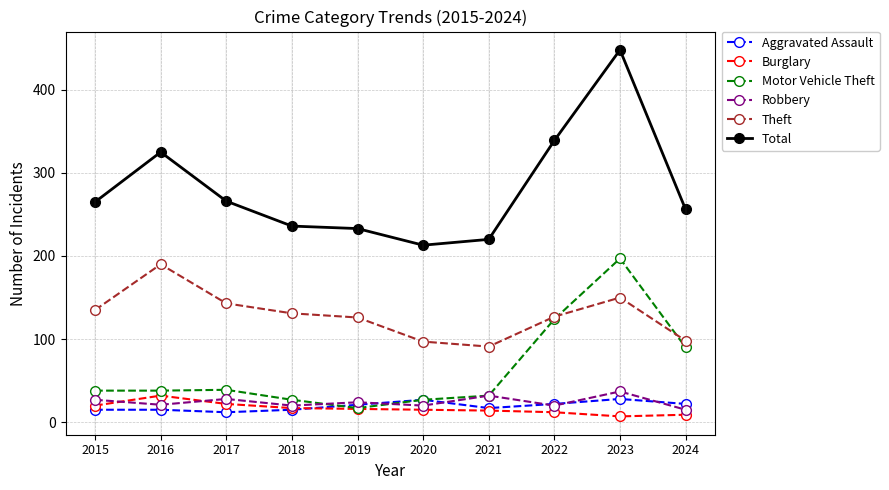

How many values in the Aggravated Assault series are below 21?

5